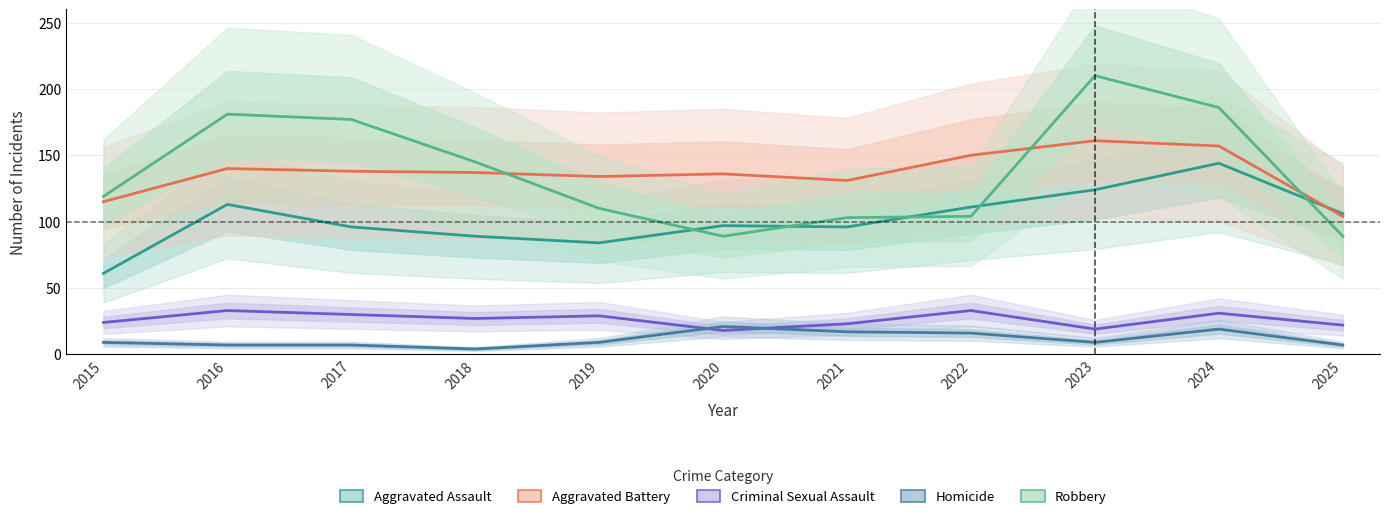

Is it true that Aggravated Battery equals 32 at 2015?

False